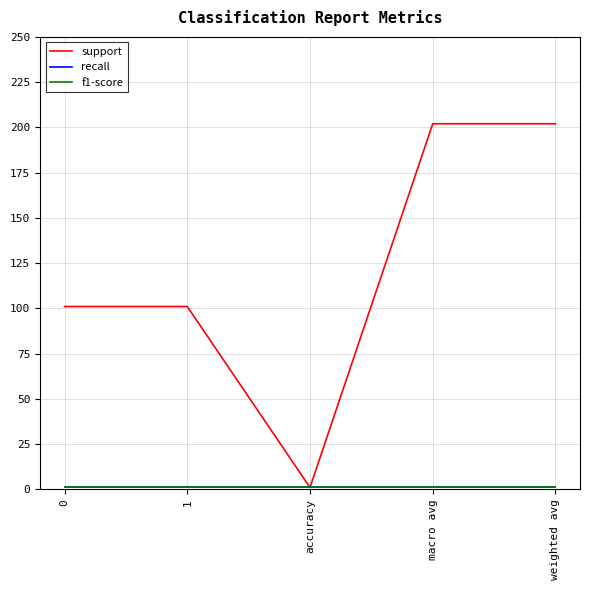

Does the chart display data point markers on the line(s)?

No